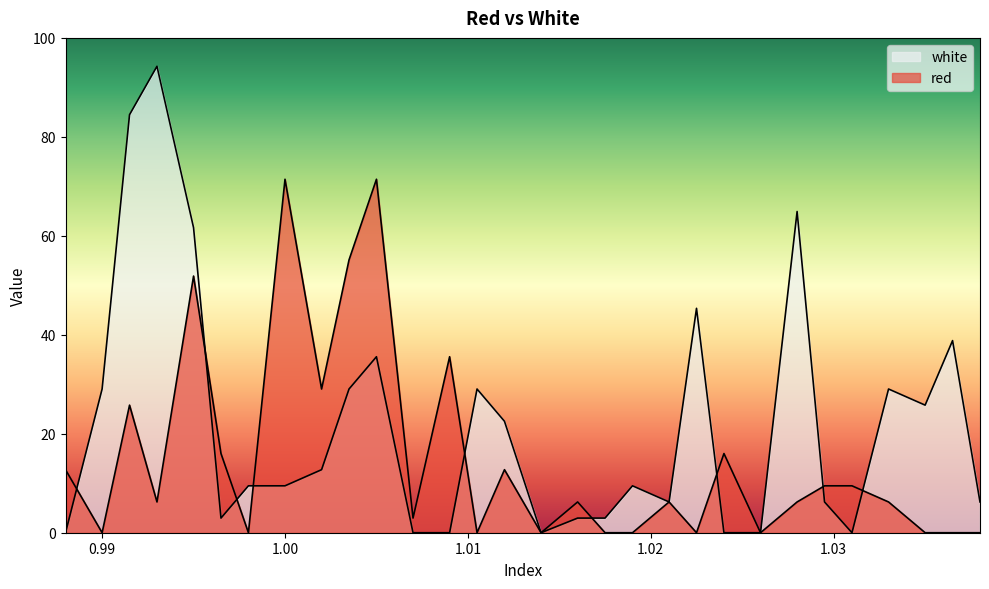

What is the highest value of the red series?

71.4